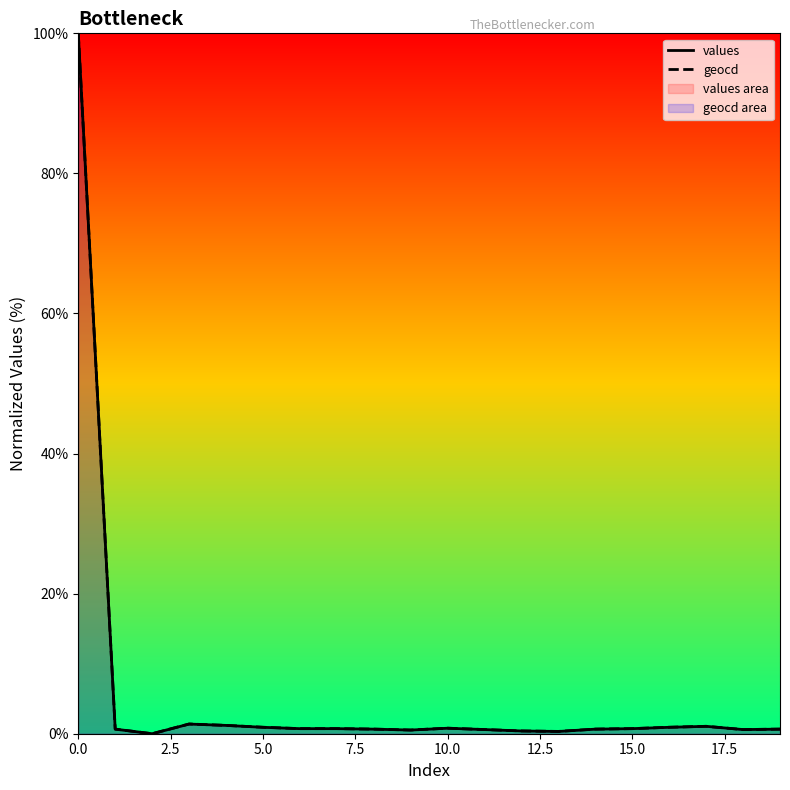

How many lines are shown in the chart?

2